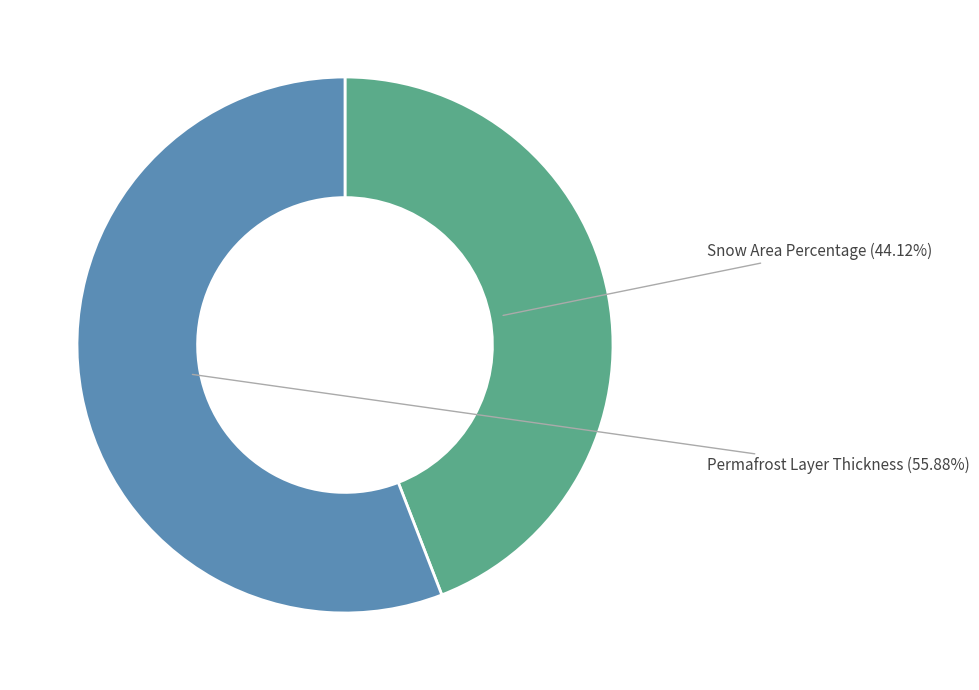

Count the number of slices in the pie.

2